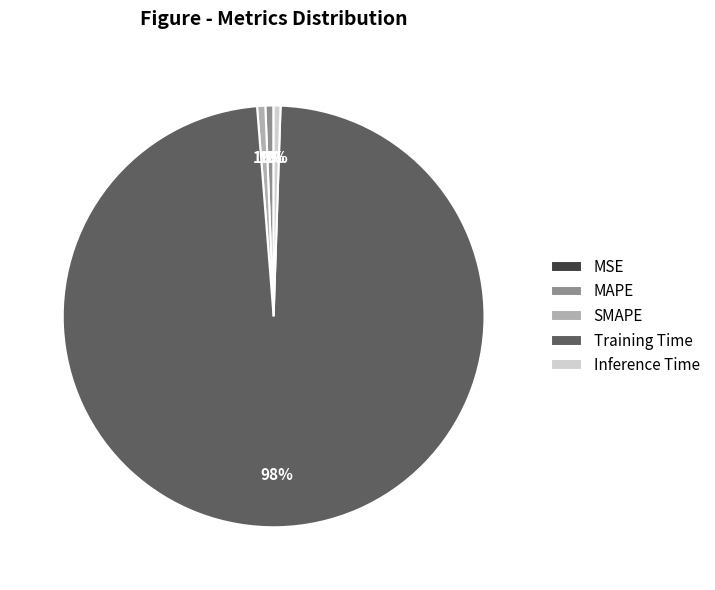

To the nearest percent, what is the average slice percentage?

20%